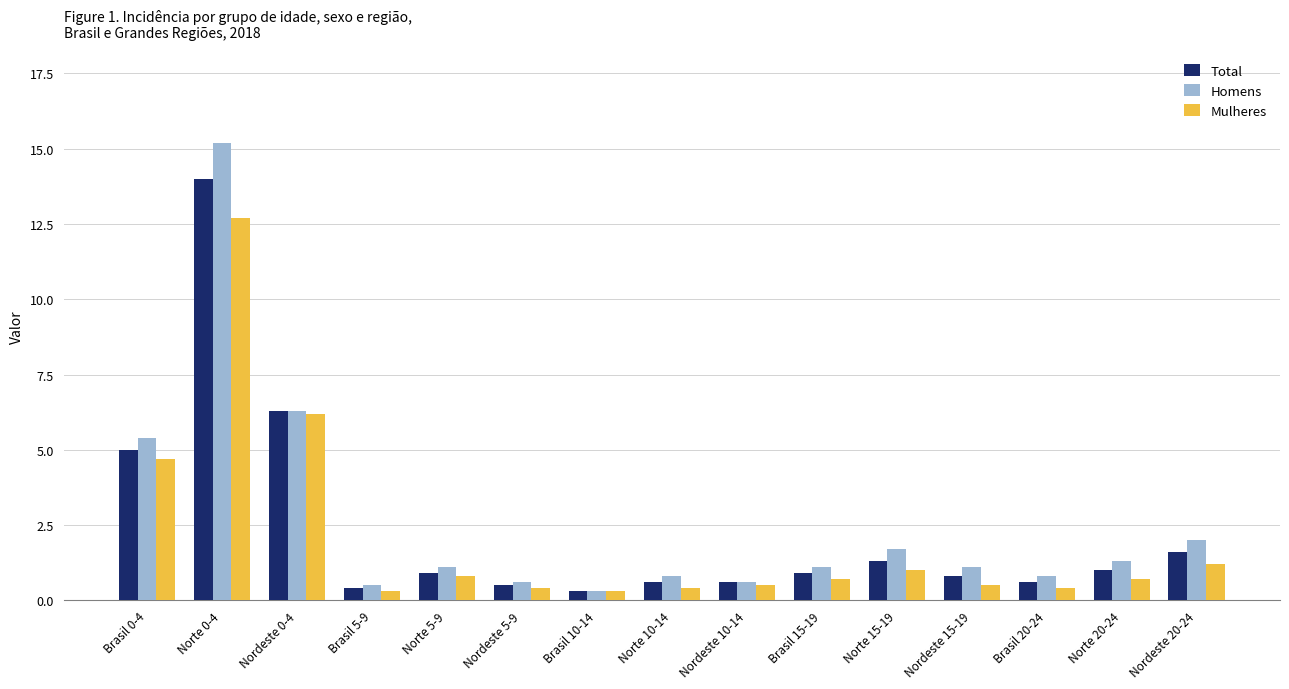

The Total series shows 0.6 at Brasil 20-24. True or false?

True